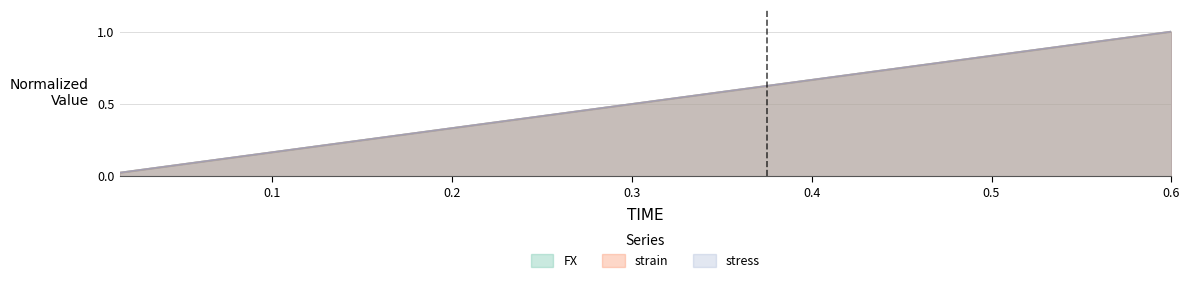

Rank the series by their maximum value, from highest to lowest.

FX, strain, stress